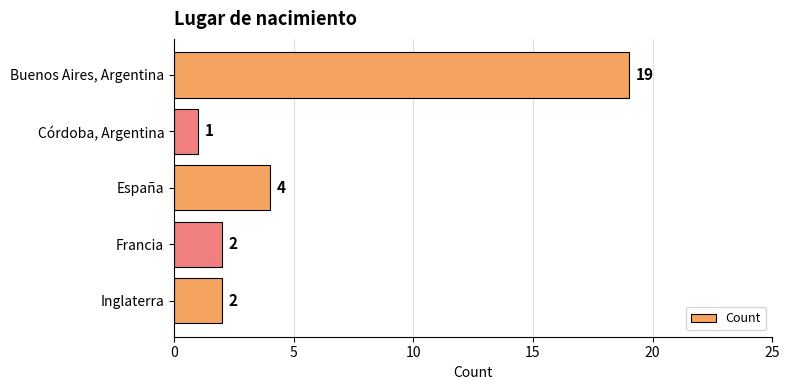

The value at Buenos Aires, Argentina is 19. True or false?

True